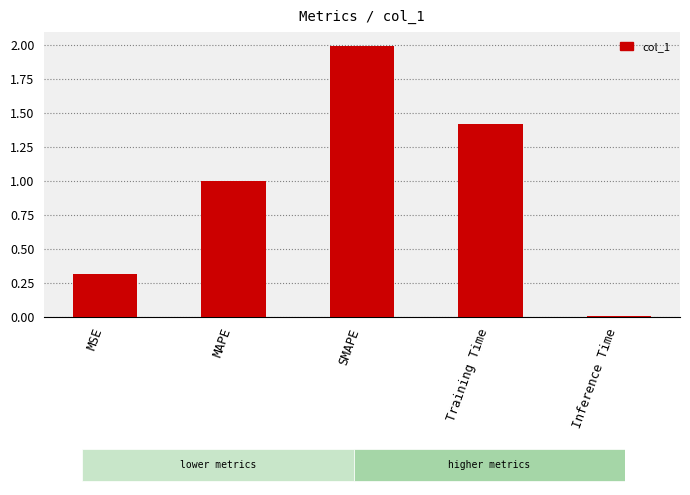

Does the chart contain stacked bars?

No